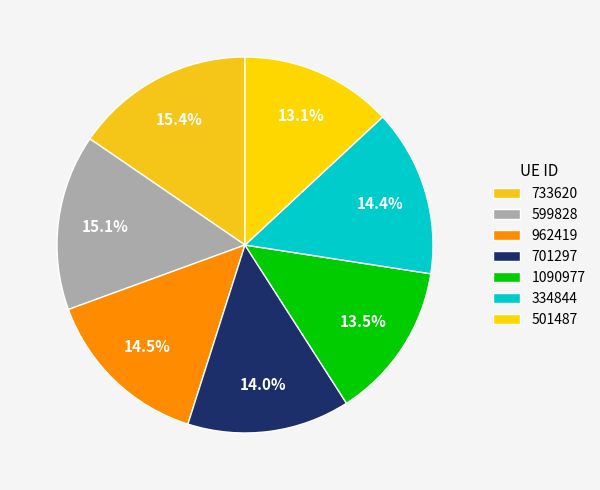

What percentage is the 733620 slice, to the nearest percent?

15%